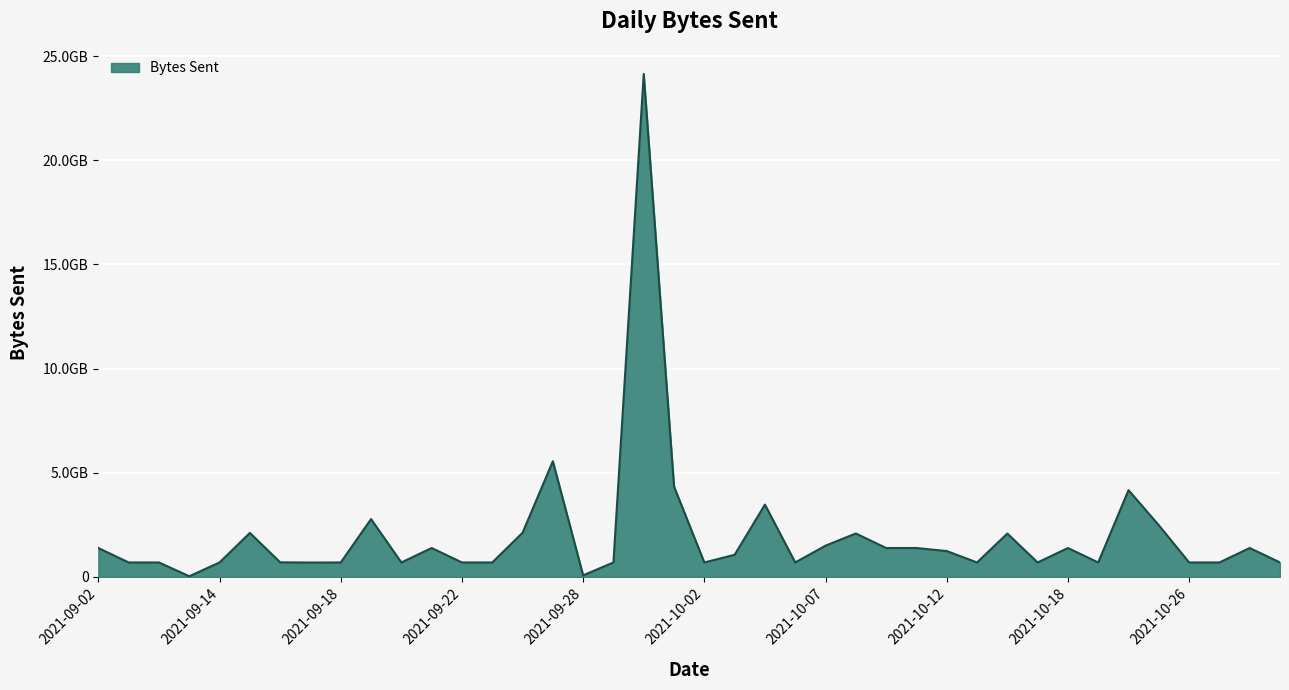

List the labels in order of value, smallest first.

2021-09-10, 2021-09-28, 2021-09-17, 2021-09-03, 2021-09-05, 2021-09-14, 2021-09-18, 2021-09-20, 2021-09-22, 2021-09-25, 2021-09-29, 2021-10-02, 2021-10-06, 2021-10-14, 2021-10-17, 2021-10-20, 2021-10-26, 2021-10-27, 2021-10-29, 2021-09-16, 2021-10-03, 2021-10-12, 2021-09-02, 2021-09-21, 2021-10-10, 2021-10-11, 2021-10-18, 2021-10-28, 2021-10-07, 2021-10-15, 2021-10-09, 2021-09-15, 2021-09-26, 2021-10-23, 2021-09-19, 2021-10-04, 2021-10-22, 2021-10-01, 2021-09-27, 2021-09-30